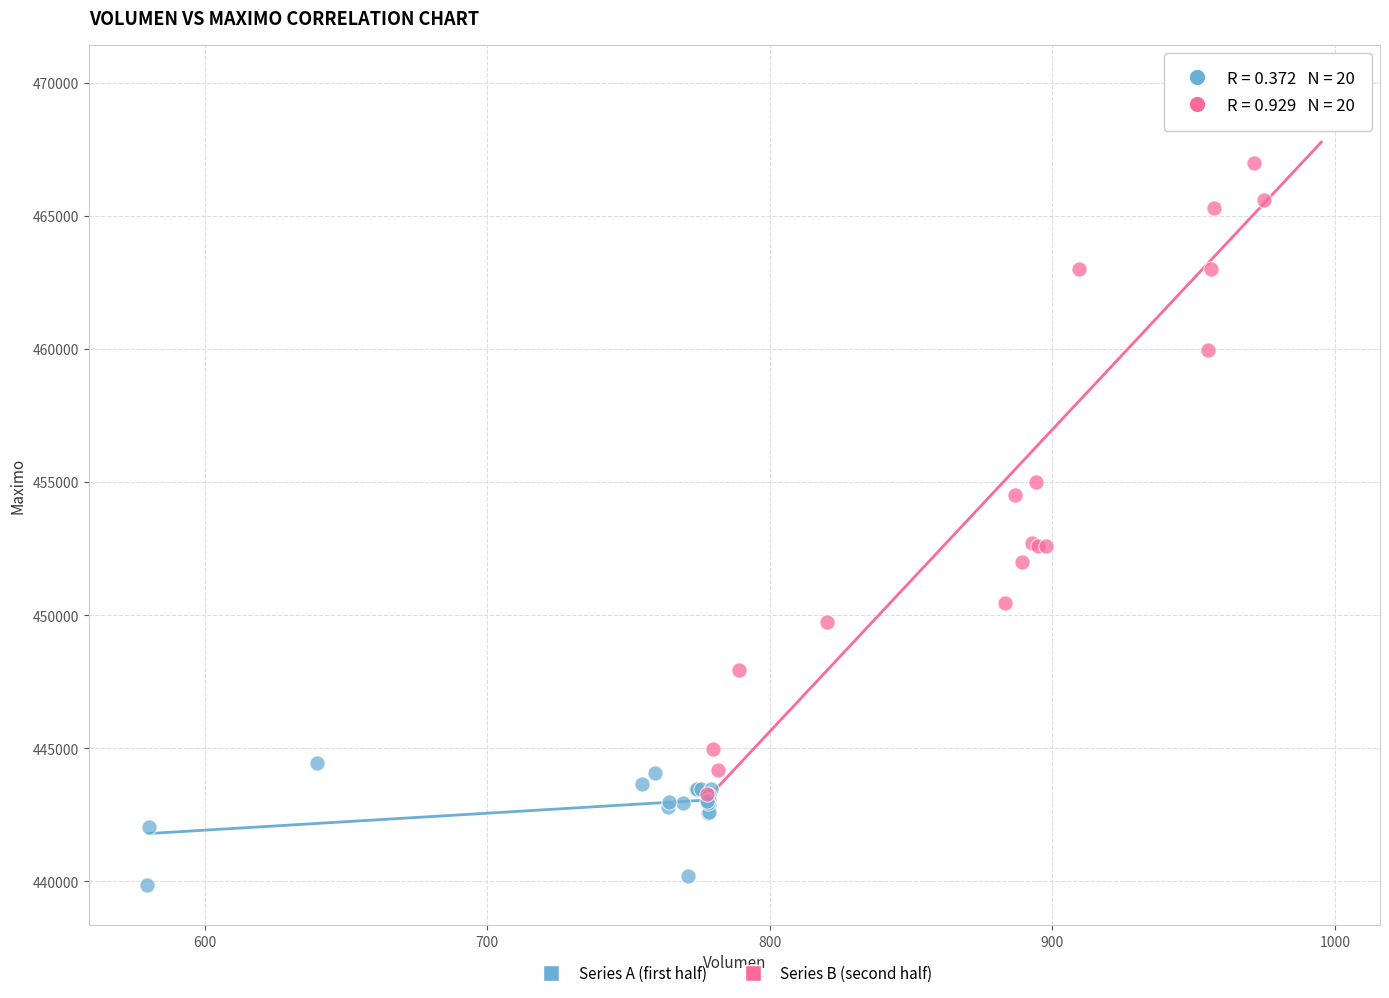

Which series reaches the minimum Y coordinate?

Series A (first half)